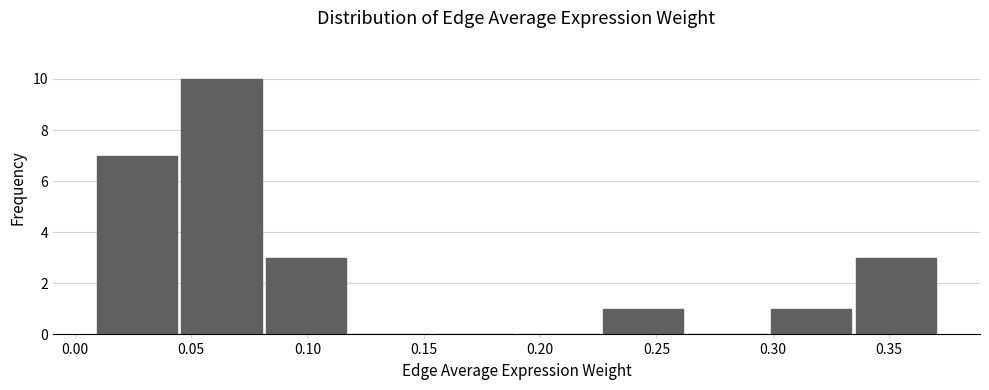

What is the height of the bar covering 0.300 to 0.335 on the x-axis? Neither the bar edges nor the heights are printed on the chart, so give them approximately, as read against the axes.

1